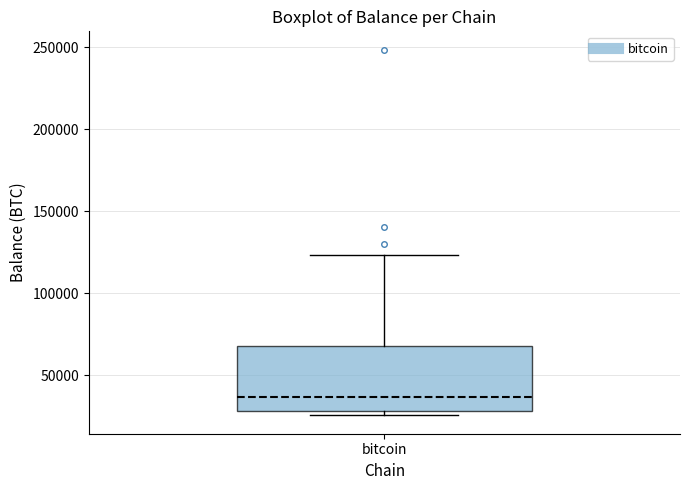

Where does the upper whisker of the box for bitcoin end on the y-axis? The values are not printed on the chart, so give them approximately, as read against the axis.

125000